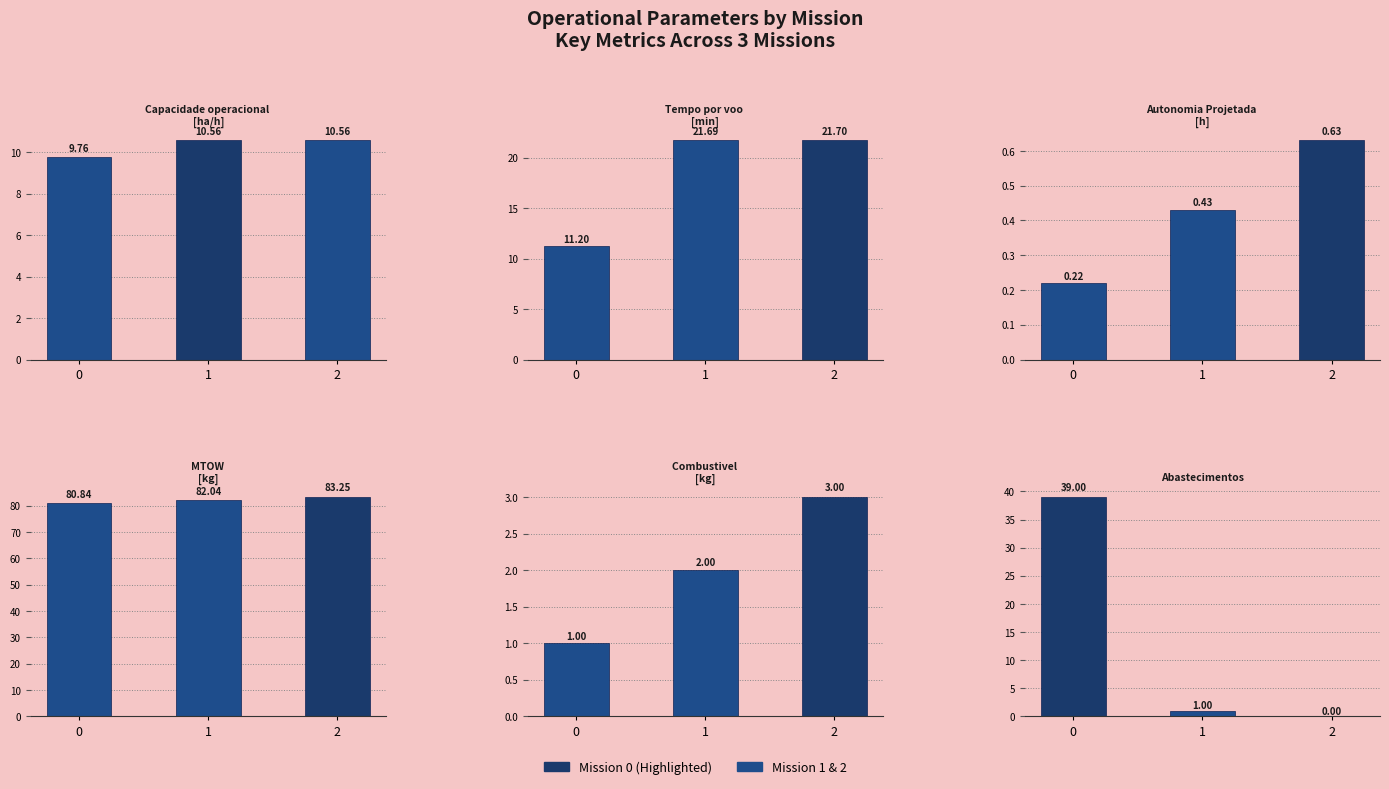

Which series has the largest total across all categories?

MTOW [kg]